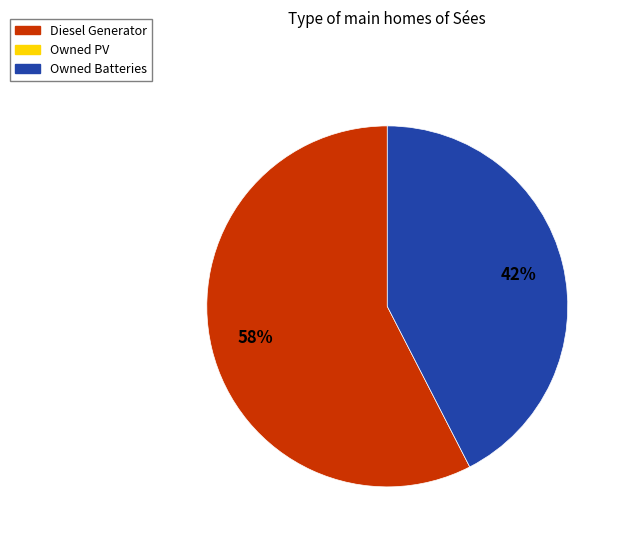

Does any single category account for the majority?

Yes